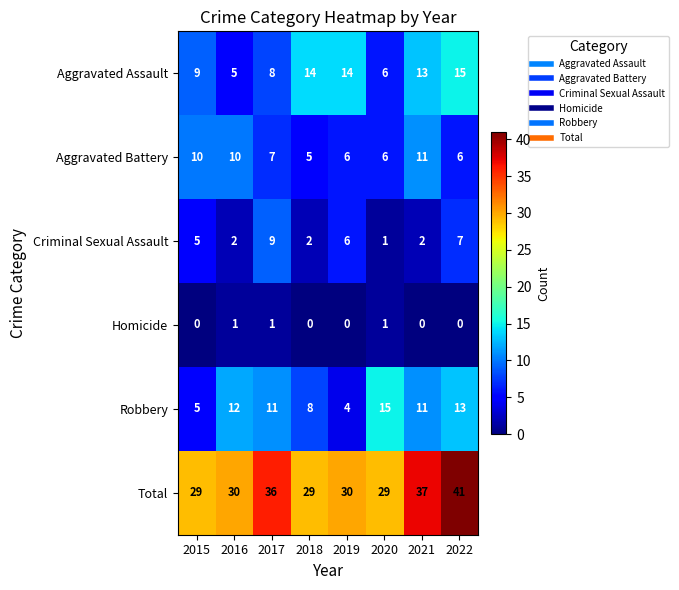

Count the Criminal Sexual Assault values in the range 2 to 7.

6